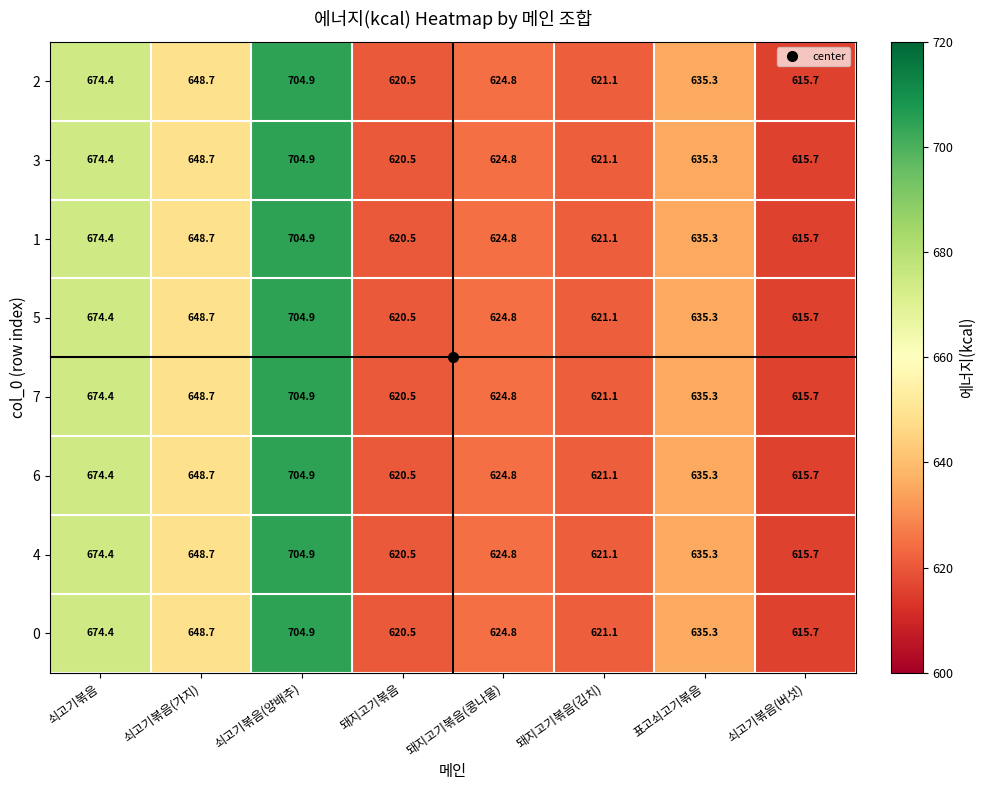

True or false: 1 has a value of 323.5 at 돼지고기볶음(콩나물).

False